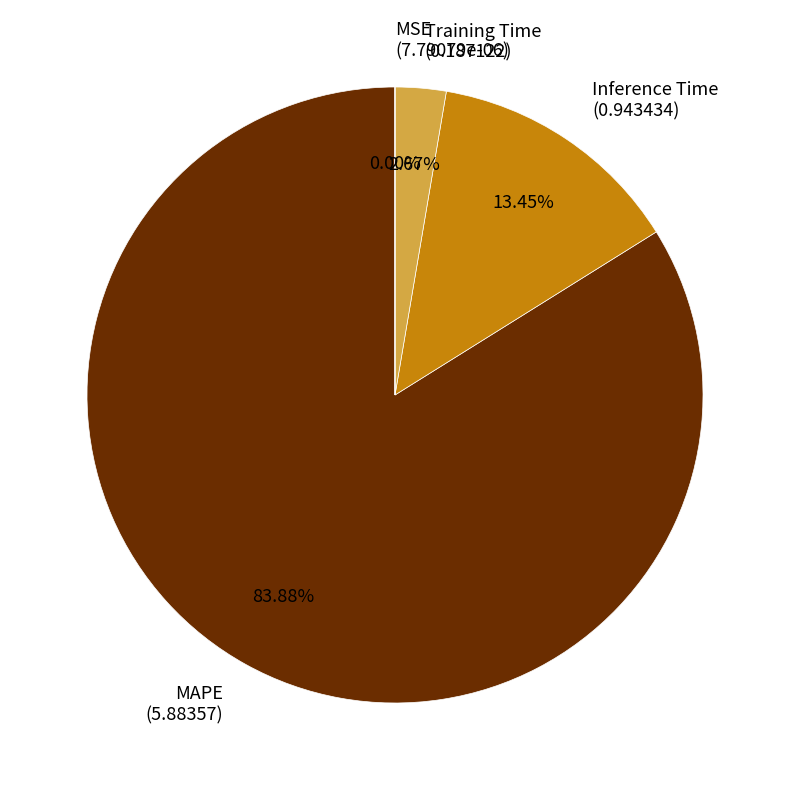

Is there any slice that represents more than half of the pie?

Yes